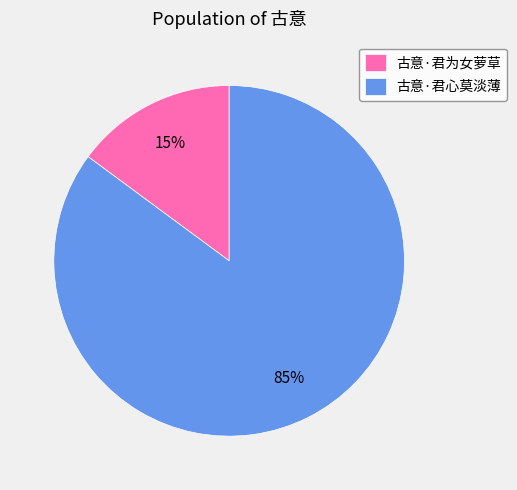

To the nearest percent, what is the combined percentage of 古意·君心莫淡薄 and 古意·君为女萝草?

100%